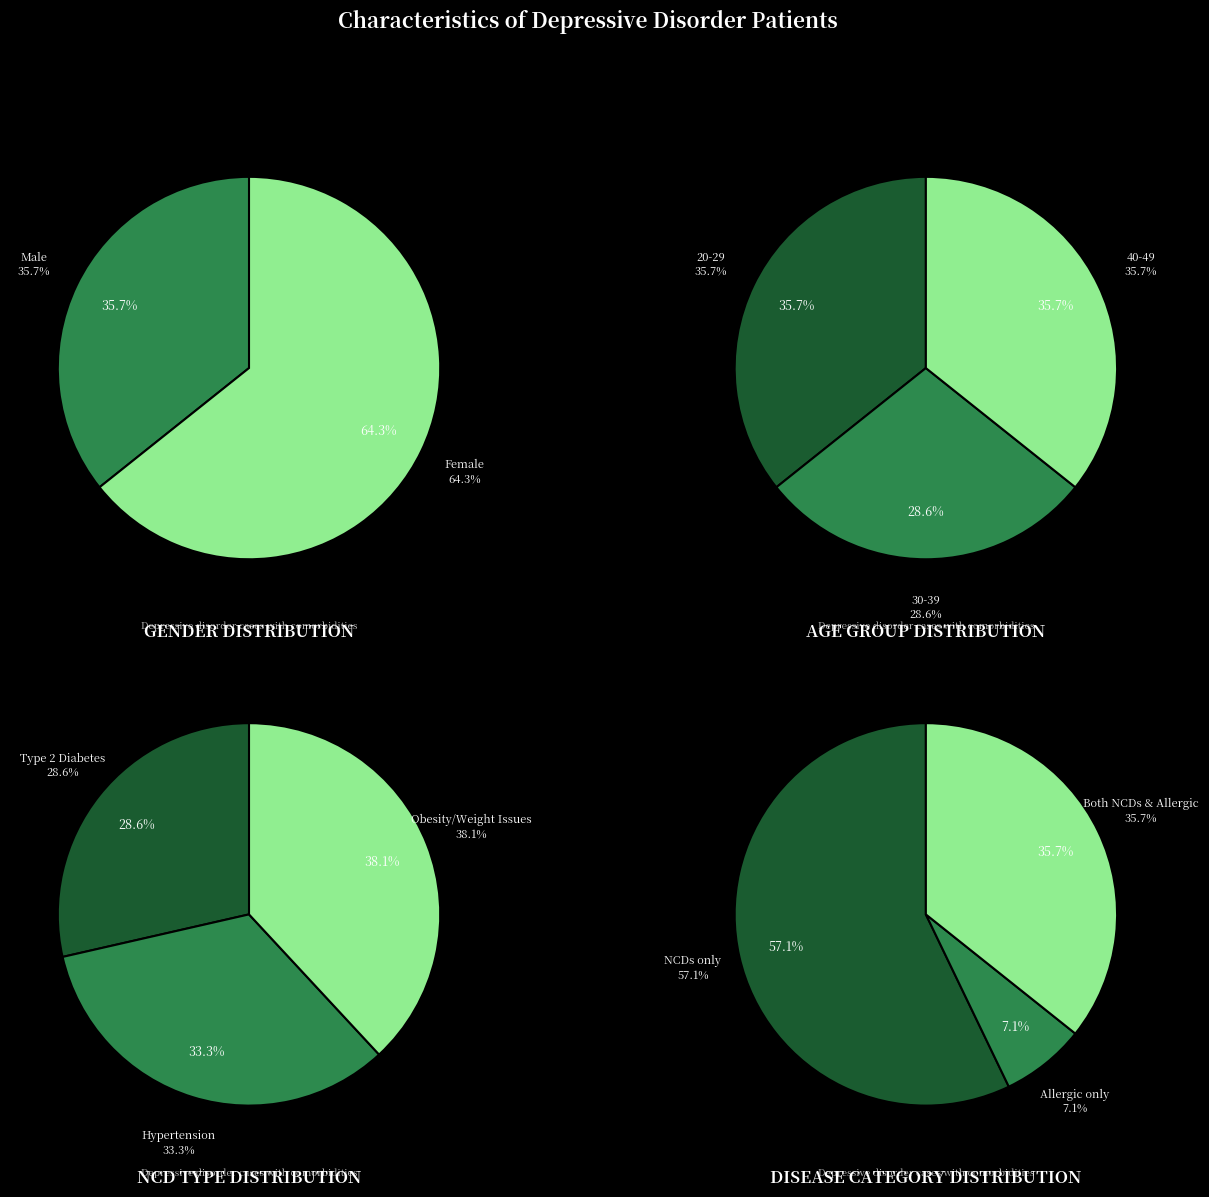

What is the total percentage of Female and Male?

100.0%